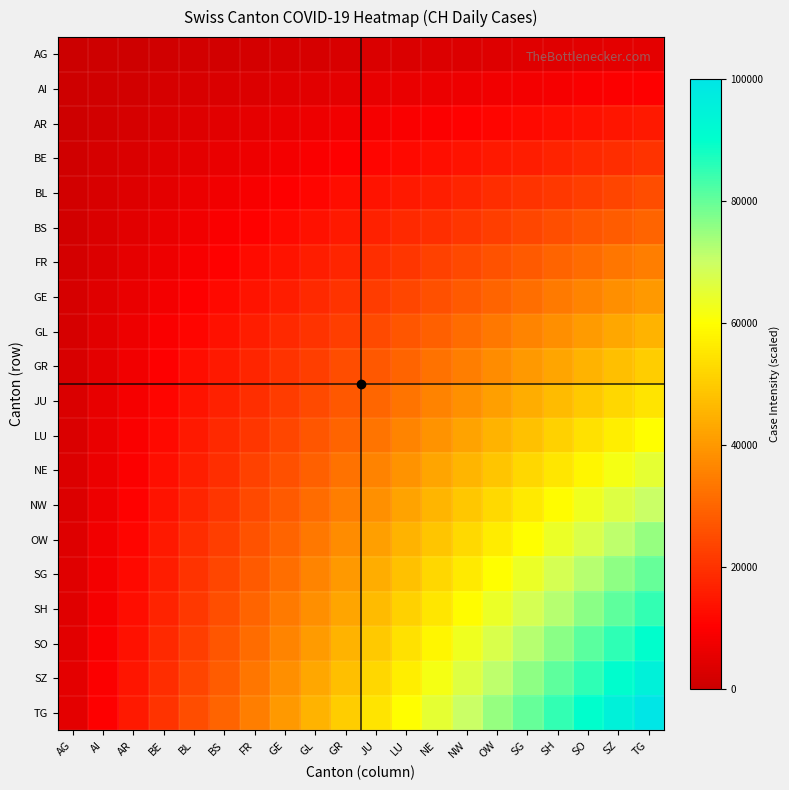

At how many categories does at least one series exceed 82048?

4